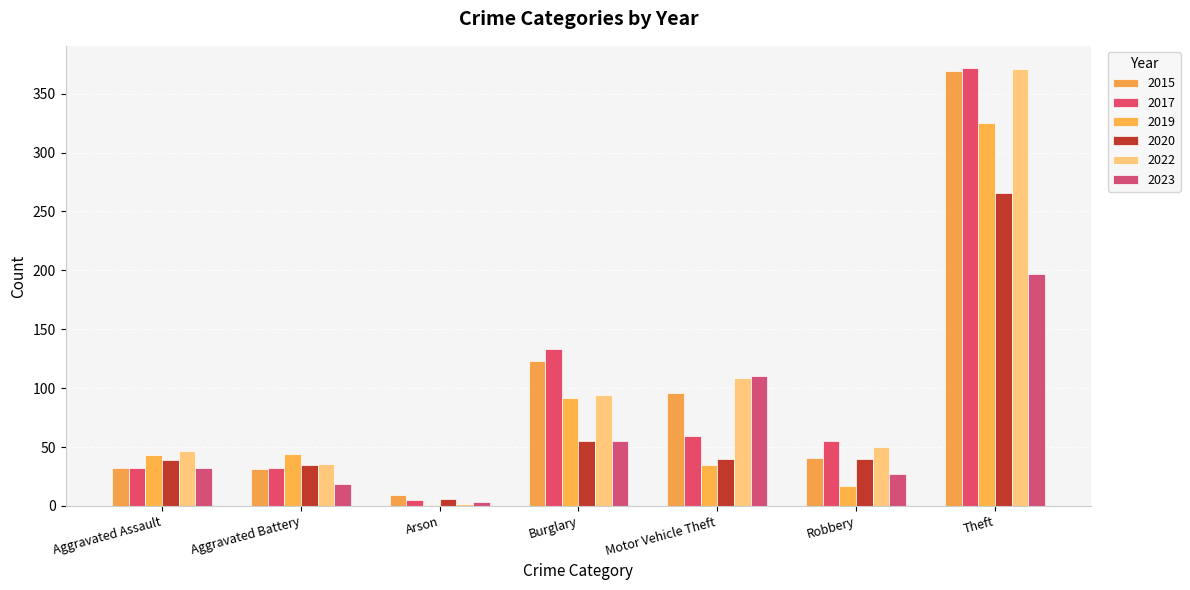

What are all the series names shown in the legend?

2015, 2017, 2019, 2020, 2022, 2023